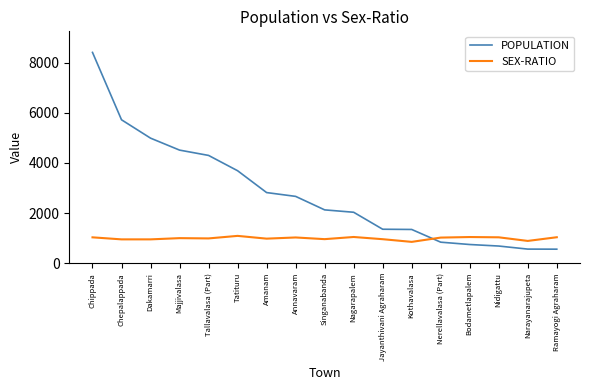

Which series has the largest range (max minus min)?

POPULATION